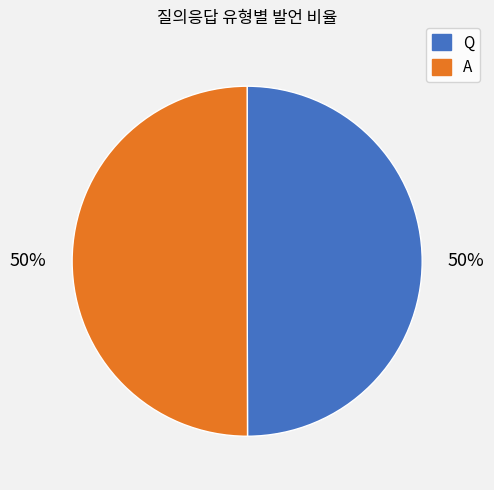

What percentage is the Q slice, to the nearest percent?

50%